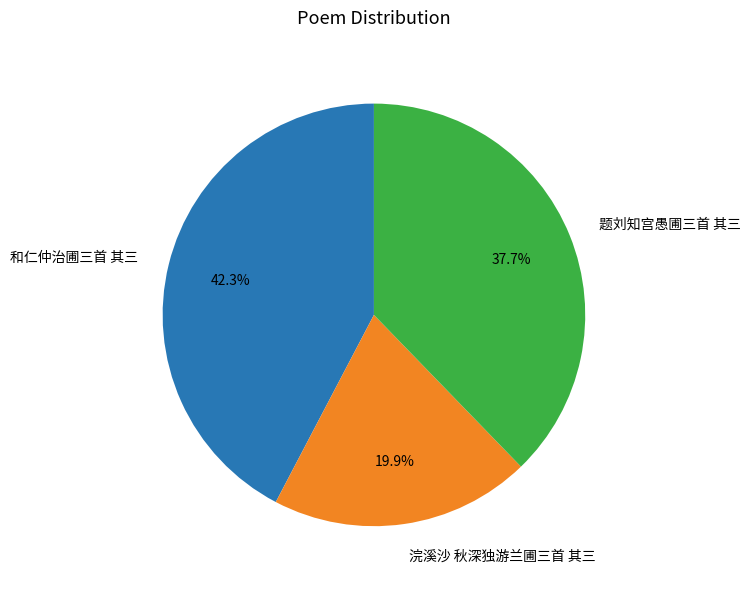

Does any single category account for the majority?

No